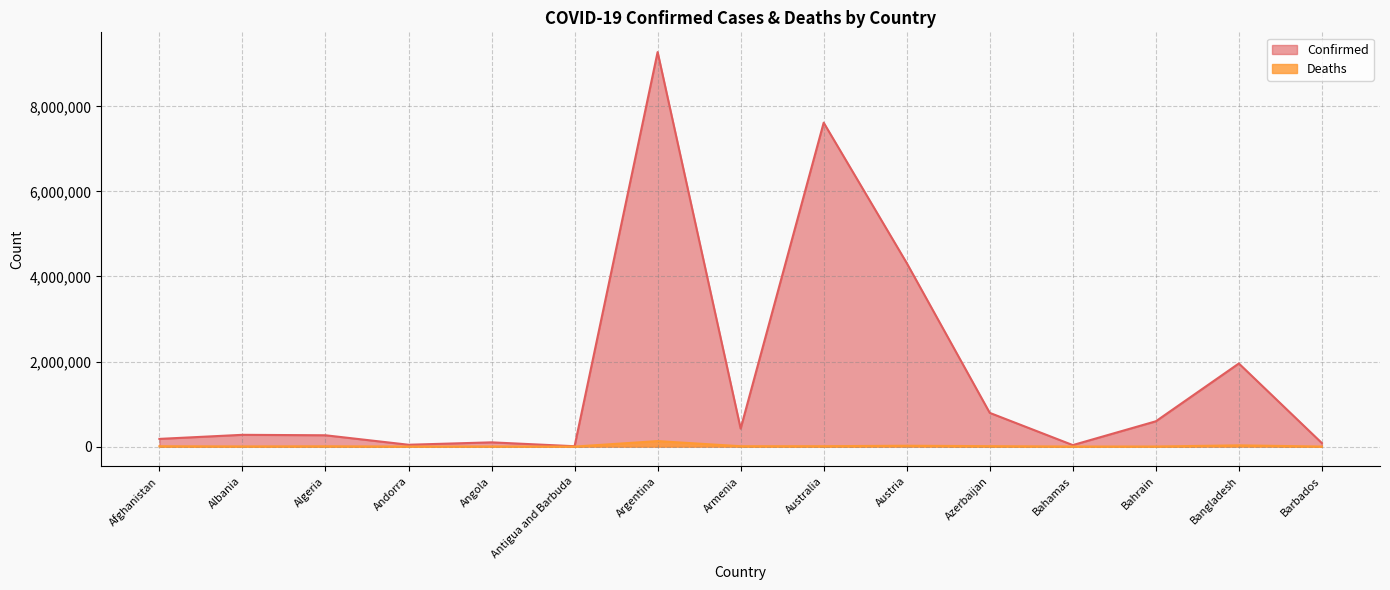

What is the difference between the Confirmed values at Bahamas and Antigua and Barbuda?

26807